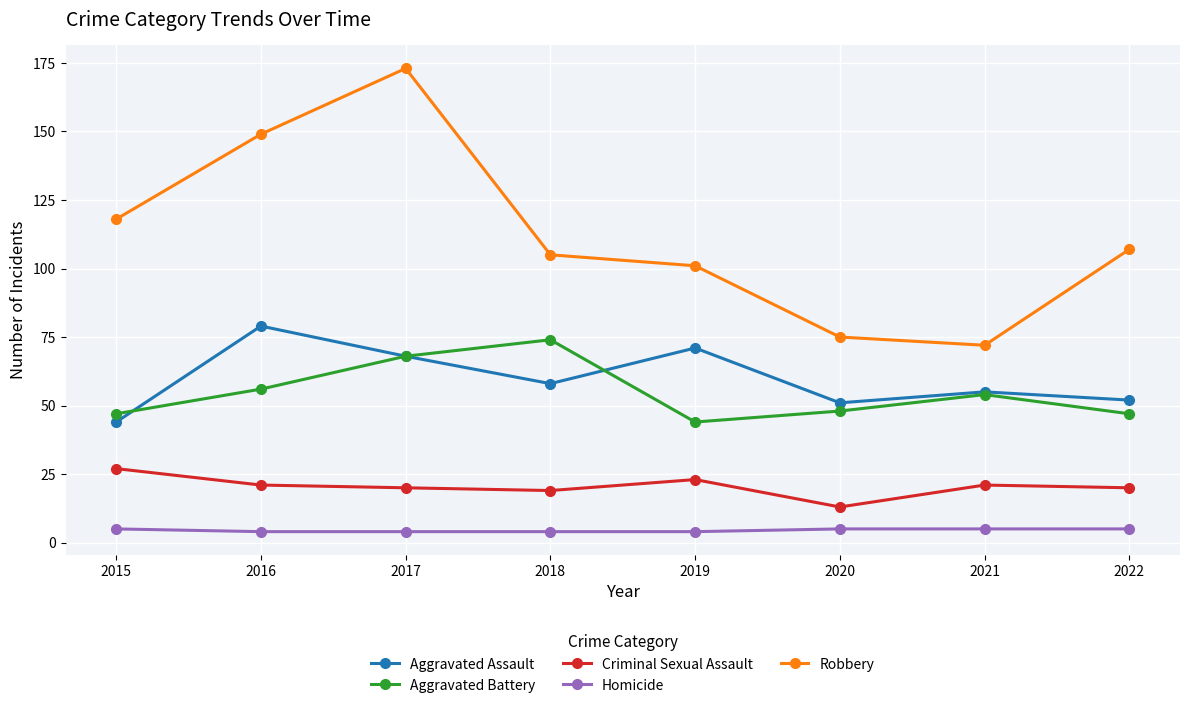

Between 2019 and 2020, which series saw the biggest shift?

Robbery